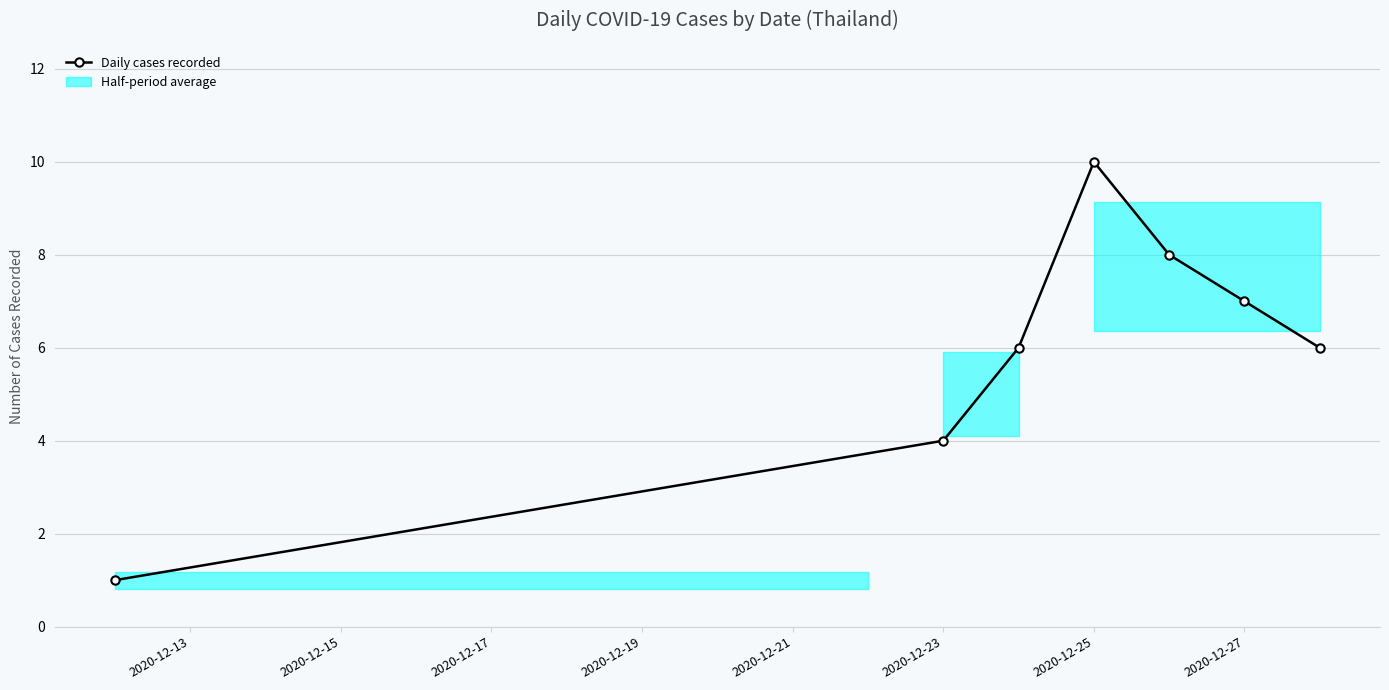

Which has a higher value, 2020-12-13 or 2020-12-17?

2020-12-17